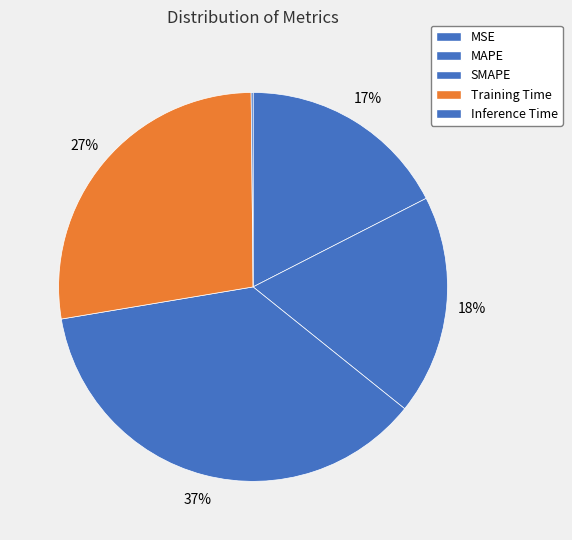

Is MSE the majority of the pie?

No